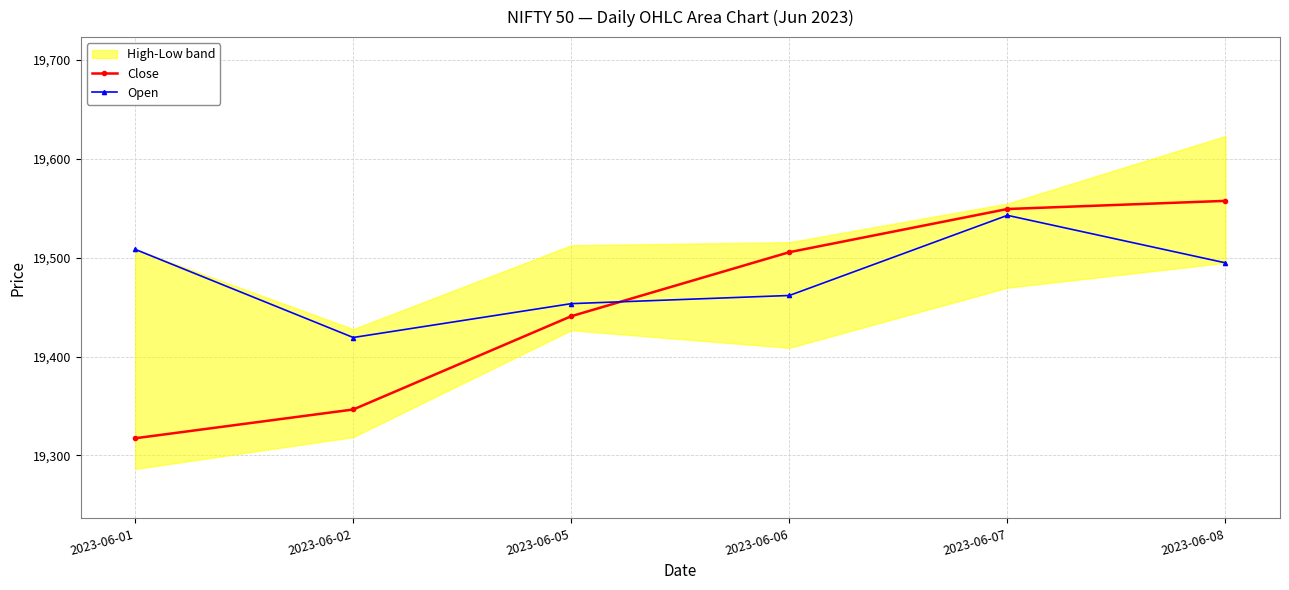

Reading left to right, transcribe all the data shown in this chart.

Close: 19317.3	19346.4	19440.8	19505.6	19549.2	19557.4
Open: 19508.4	19419.2	19453.5	19461.8	19542.8	19494.8